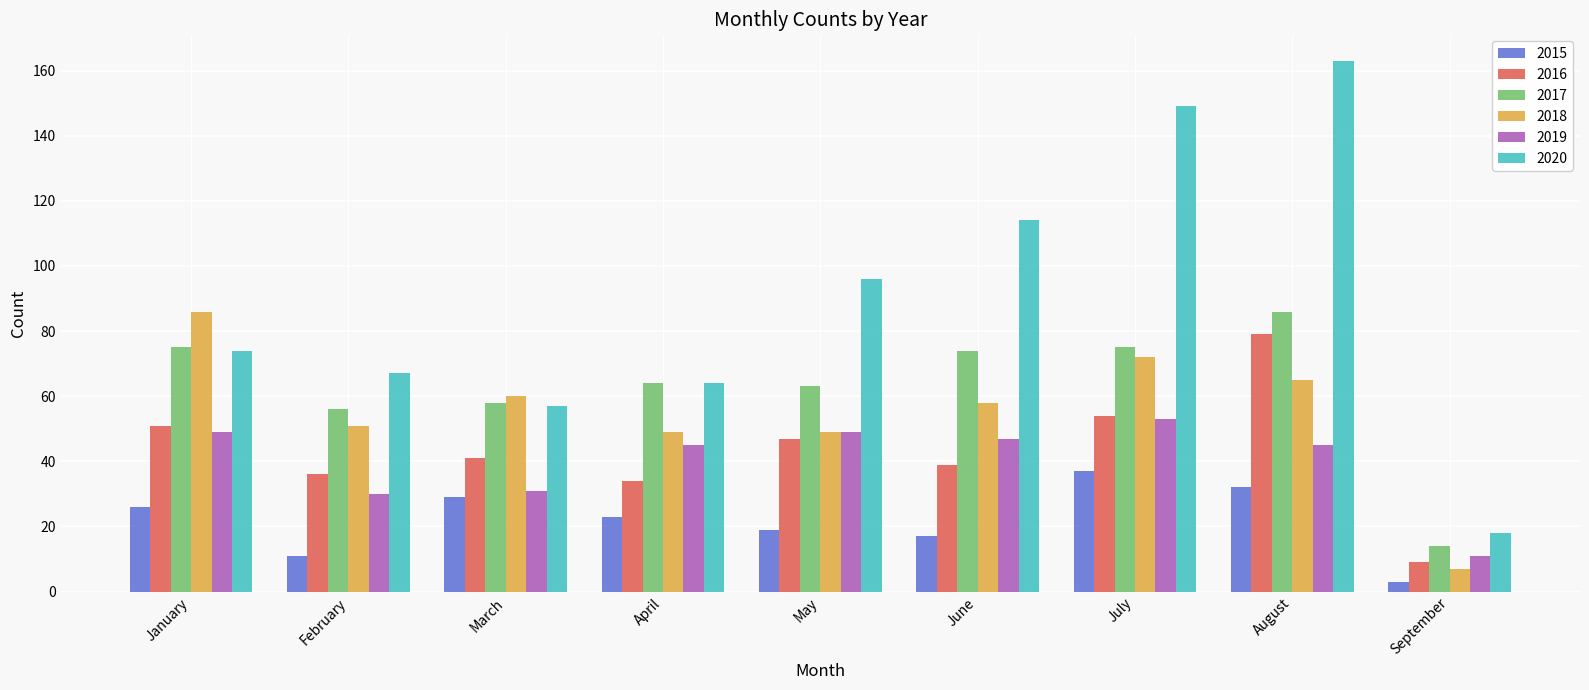

At which category does the chart reach its minimum across all series?

September